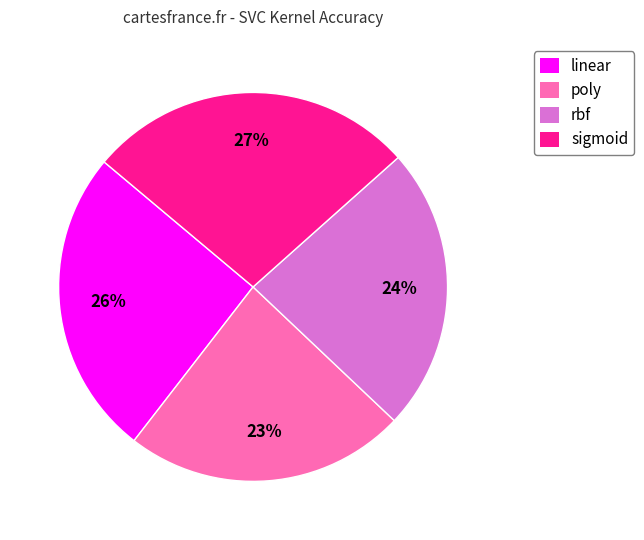

Do sigmoid and rbf together represent more than half of the pie?

Yes